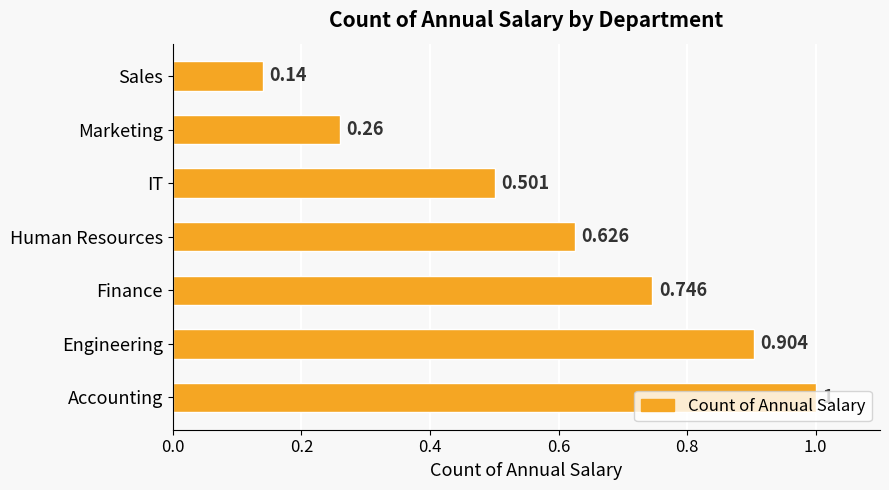

Which label corresponds to the largest value in the chart?

Accounting